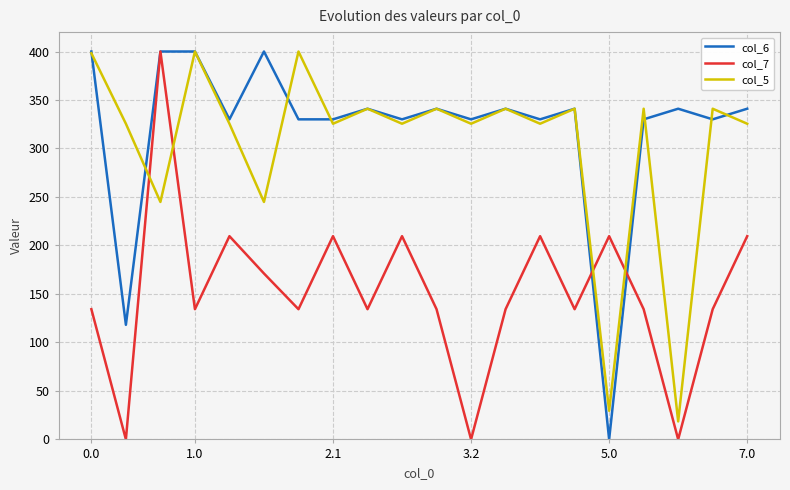

After their last crossing, which series has the higher values: col_7 or col_5?

col_5